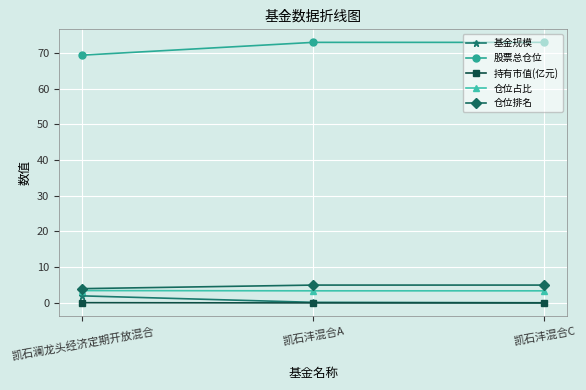

At how many categories does at least one series exceed 60?

3